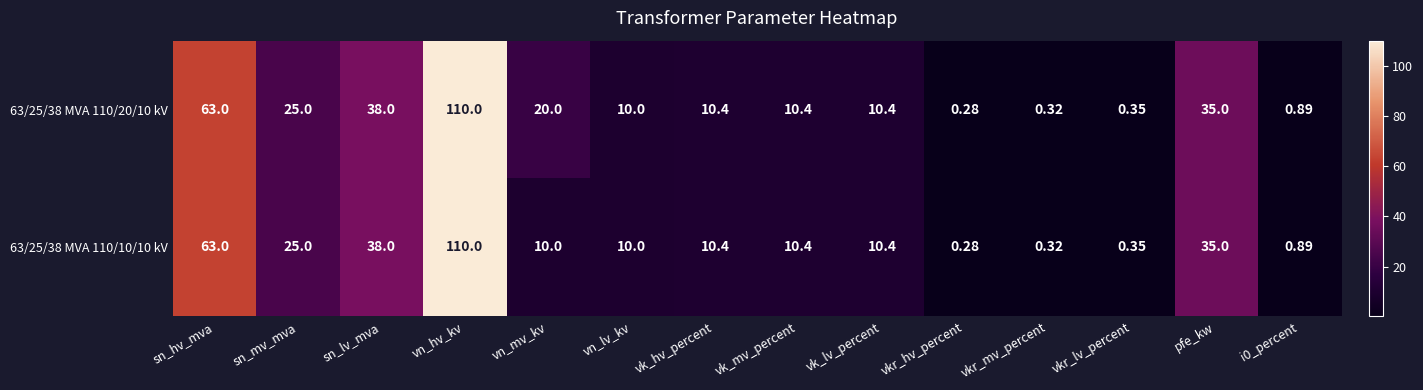

At which label does 63/25/38 MVA 110/20/10 kV reach its minimum?

vkr_hv_percent